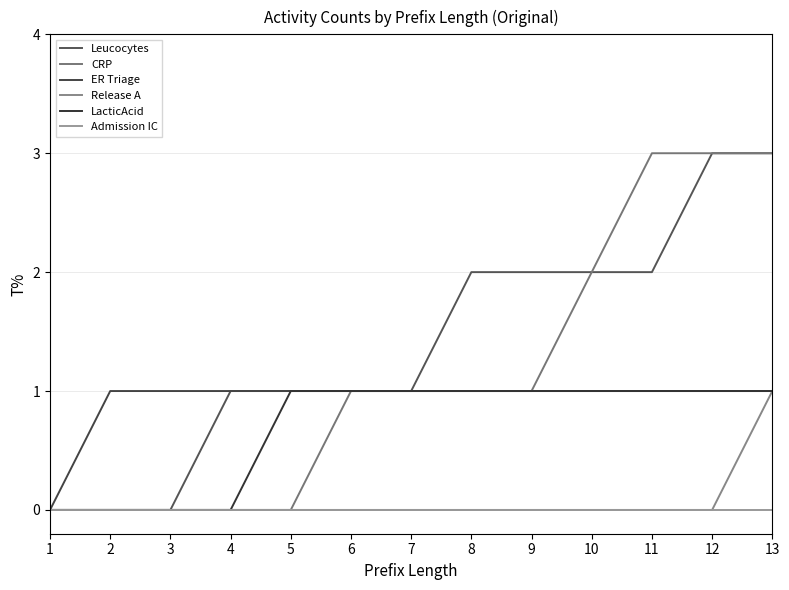

Is this an area chart (filled region under the line)?

No